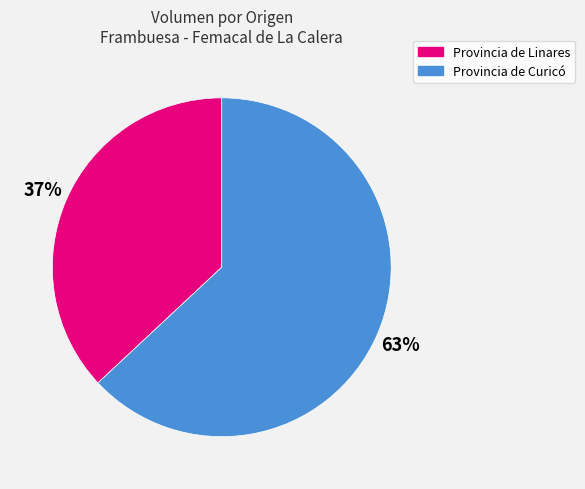

To the nearest percent, what percentage of the pie is Provincia de Curicó?

63%